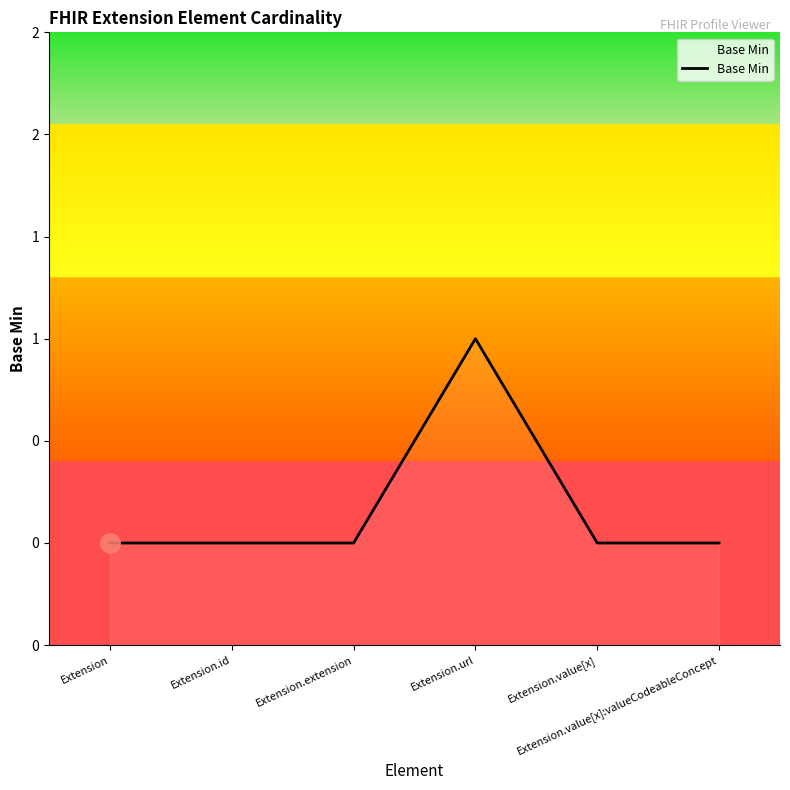

What is the label of the 1st point from the right?

Extension.value[x]:valueCodeableConcept